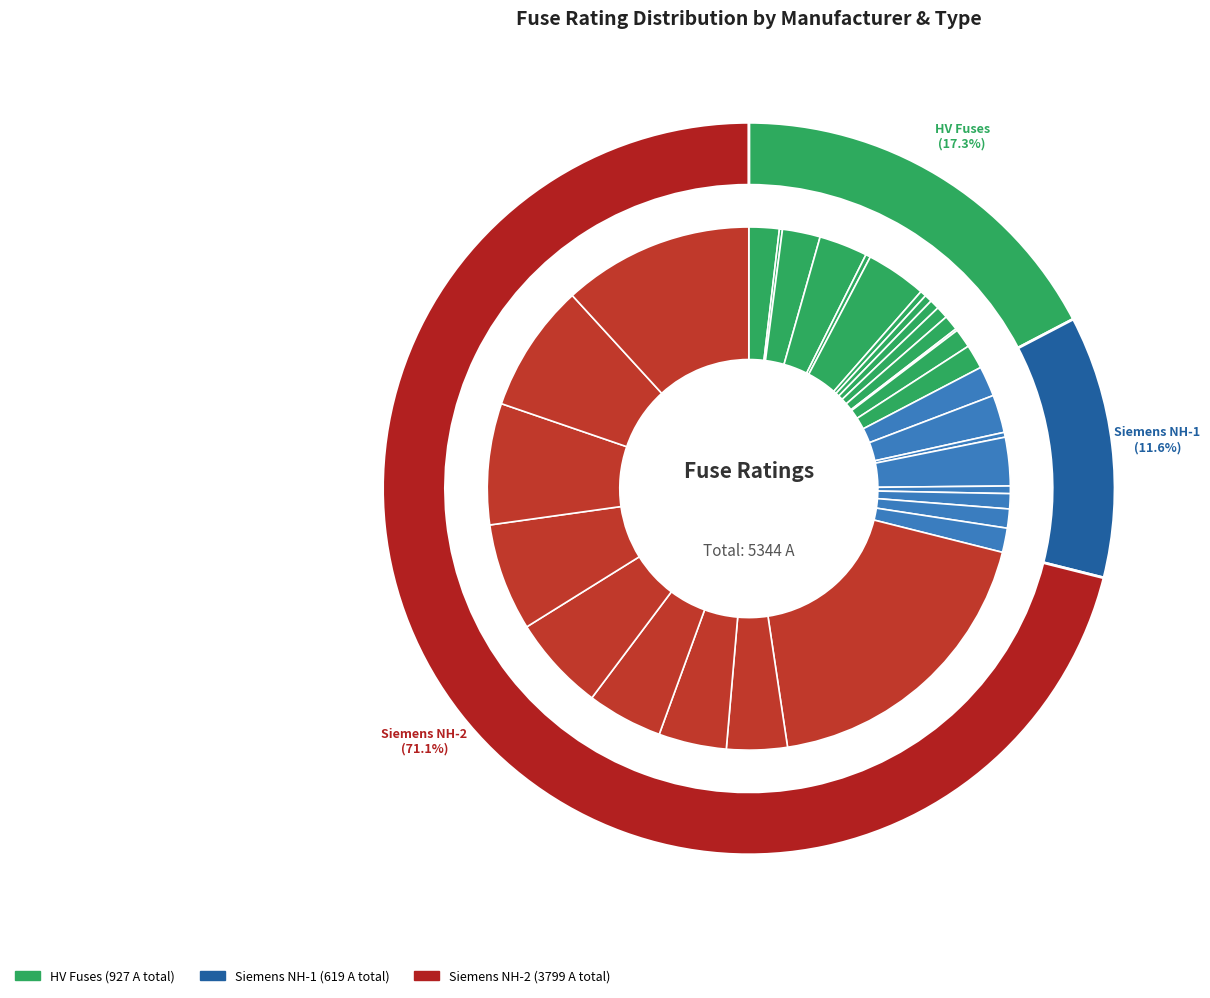

Rank the categories by value from lowest to highest.

HV 6.3A, HV 10A, HV 16A, NH-1-16, HV 20A, HV 25A, NH-1-25, HV 31.5A, HV 40A, HV 50A, NH-1-50, HV 63A, NH-1-63, HV 80A, NH-1-80, HV 100A, NH-1-100, HV 125A, NH-1-125, HV 160A, NH-1-160, HV 200A, NH-2-200, NH-2-224, NH-2-250, NH-2-315, NH-2-355, NH-2-400, NH-2-425, NH-2-630, NH-2-1000